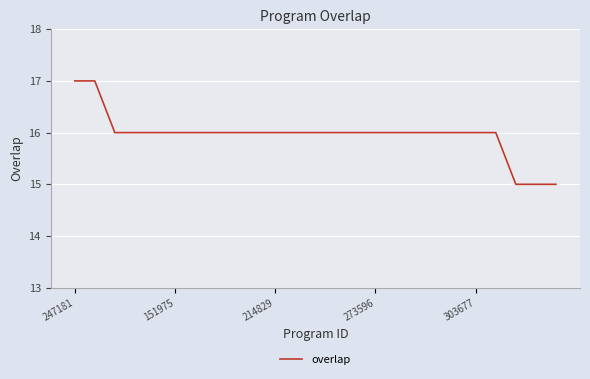

What is the greatest value displayed?

17